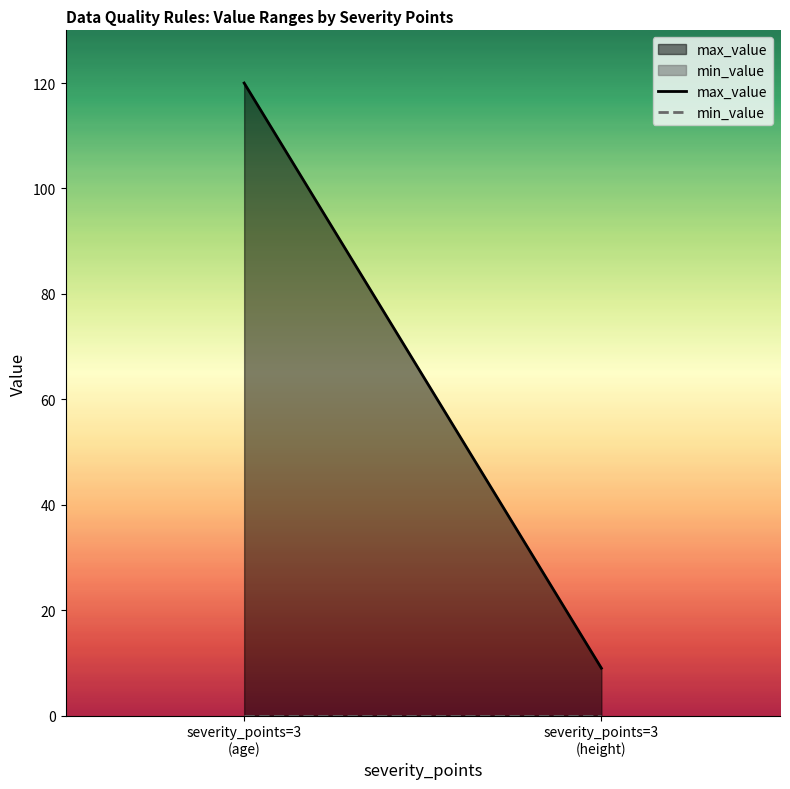

Which category has the highest value across all series?

severity_points=3
(age)